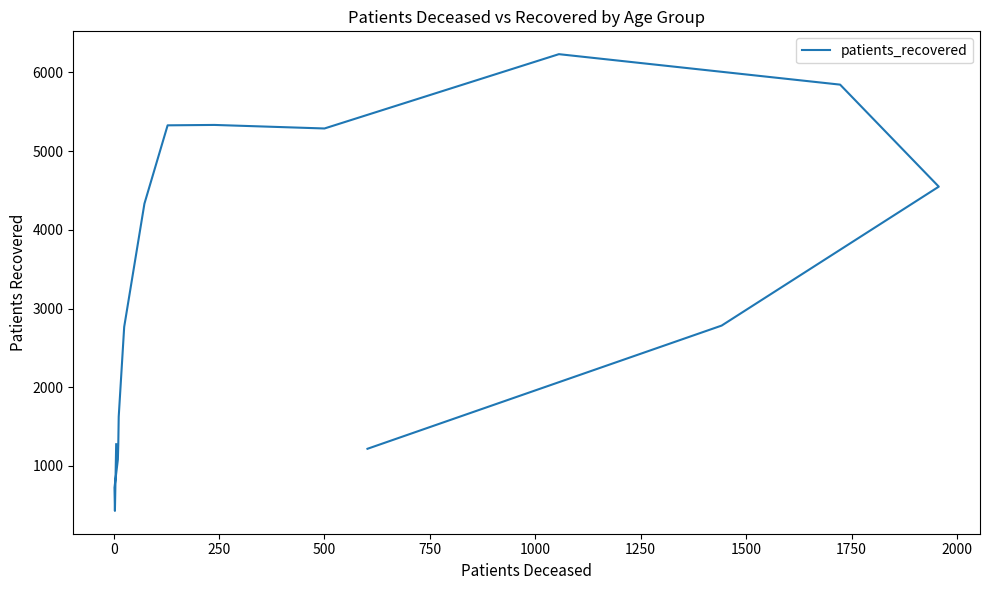

What is the smallest value displayed?

429